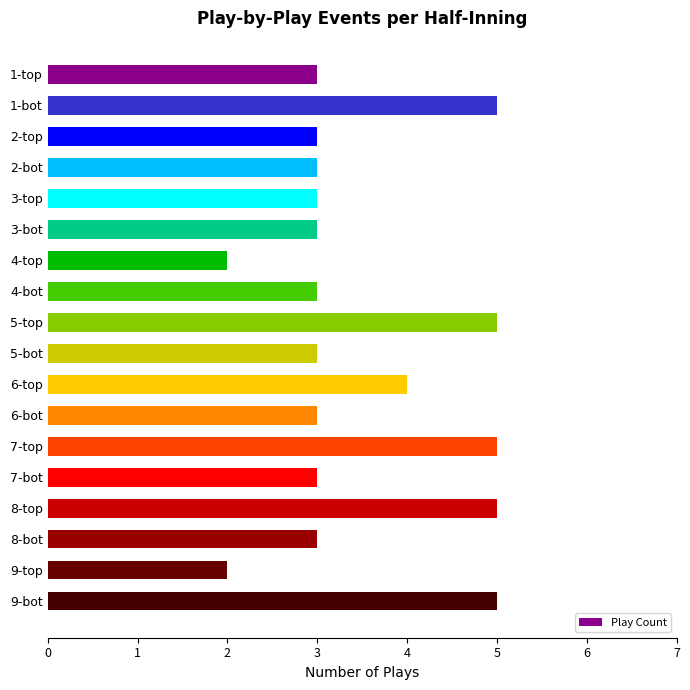

What is the sum of all values?

63